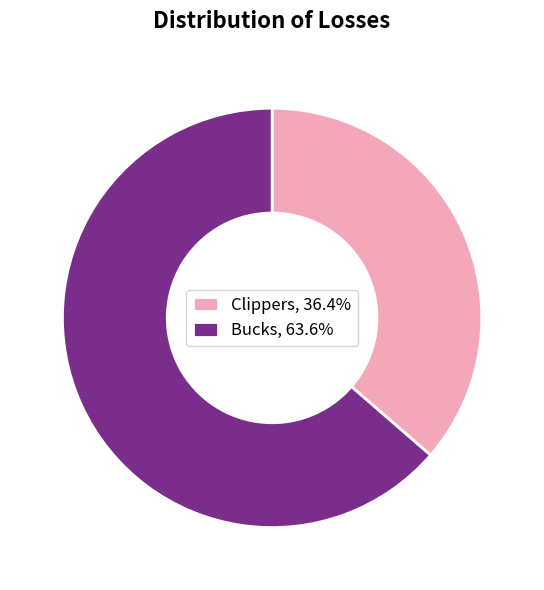

Approximately how many times larger is the value at Clippers, 36.4% compared to Bucks, 63.6%?

0.6